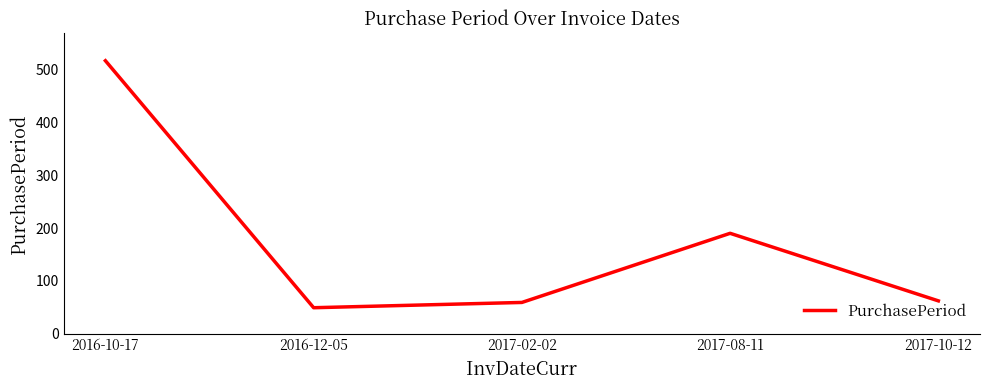

What is the sum of the values at 2017-10-12 and 2017-02-02?

121